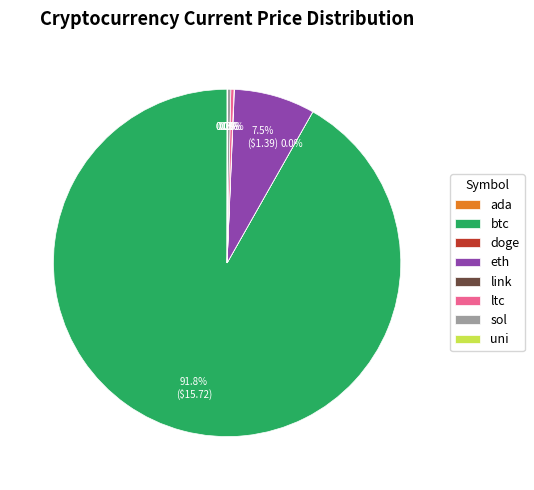

Is btc the majority of the pie?

Yes